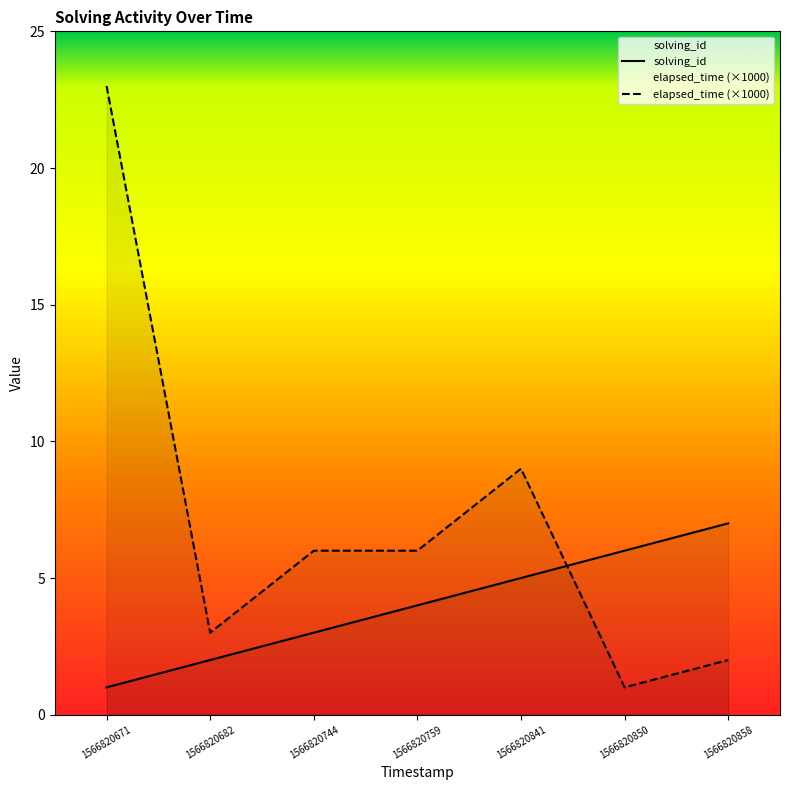

Which label corresponds to the largest value in the chart?

1566820671